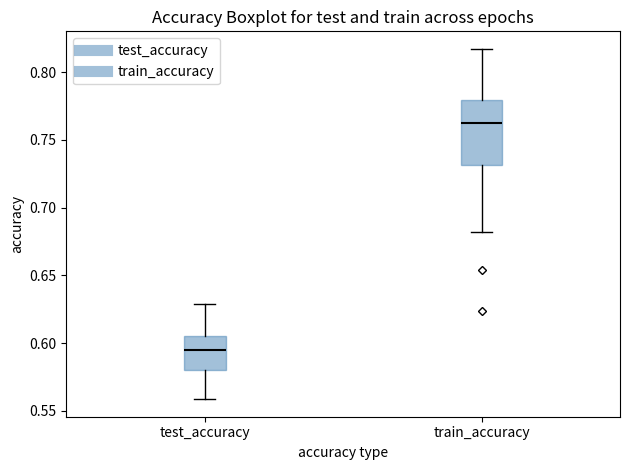

Reading left to right, transcribe this box plot: for each box, give where its median line is, the range the box spans, and where its two whiskers end, as read against the y-axis. The values are not printed on the chart, so give them approximately, as read against the axis.

test_accuracy: median 0.595, box 0.580 to 0.605, whiskers 0.560 to 0.630
train_accuracy: median 0.765, box 0.730 to 0.780, whiskers 0.680 to 0.815